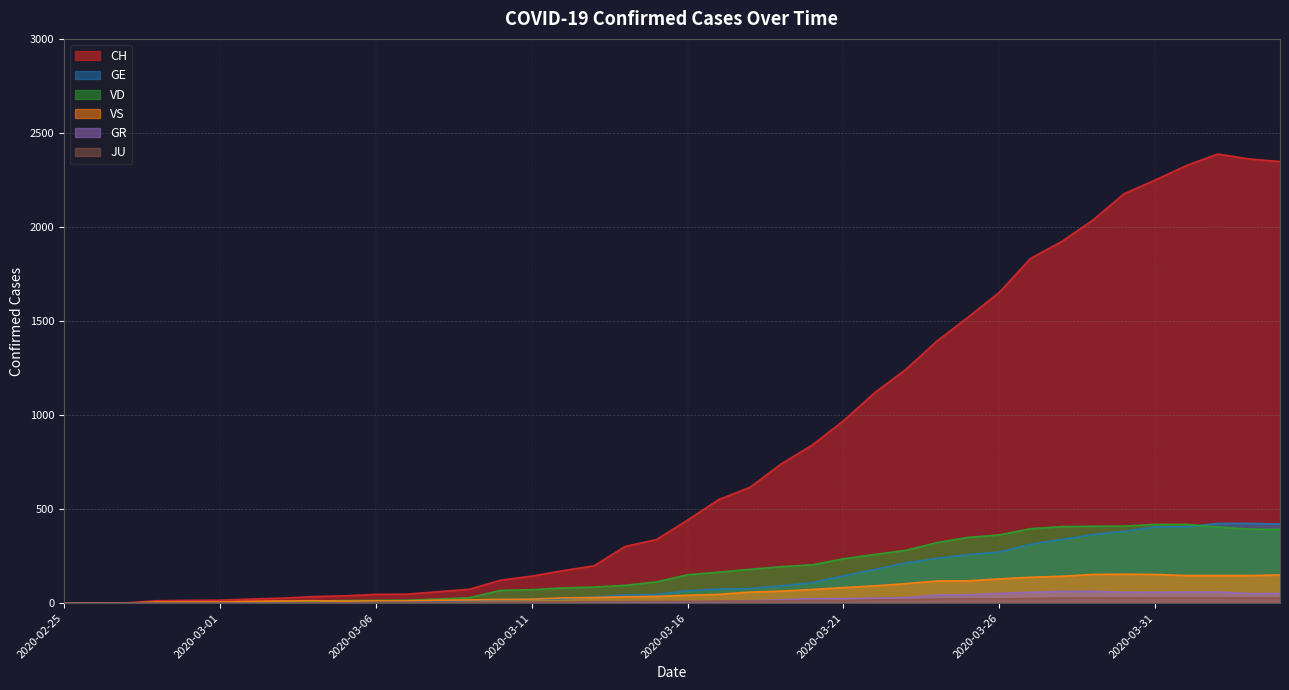

How many values in CH are above zero?

39